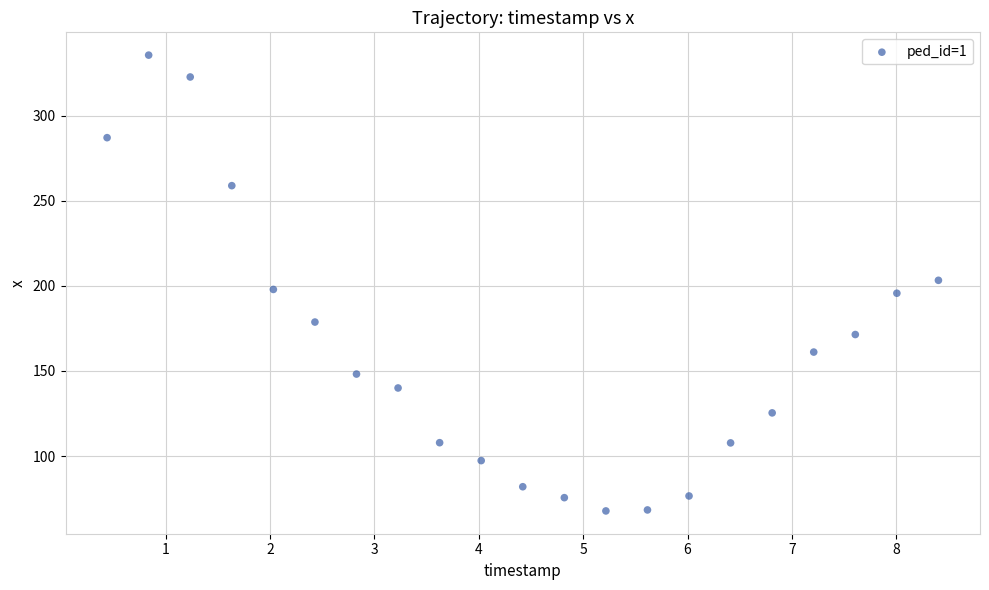

What is the range of Y values (max minus min)?

267.7